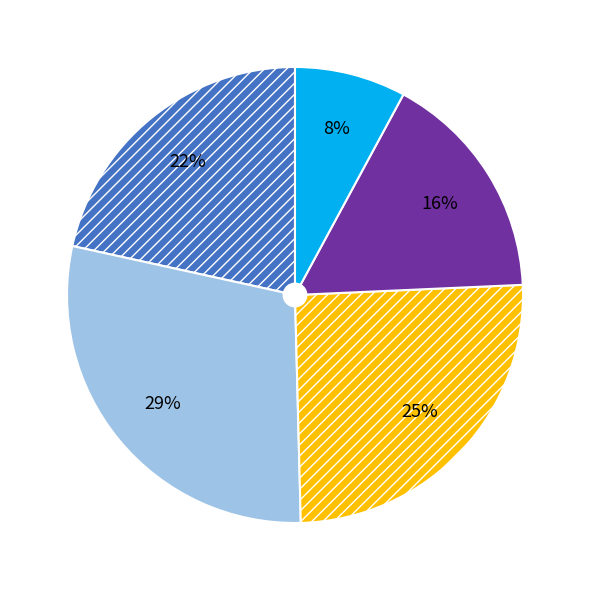

To the nearest percent, what is the difference between the largest and smallest slice percentages?

21%